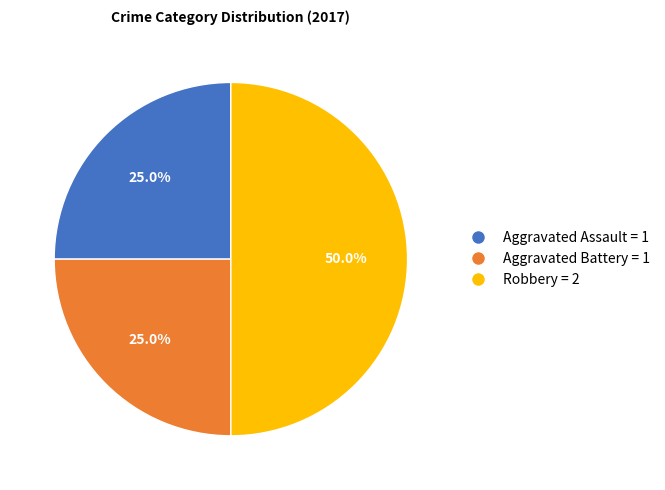

What is the ratio of the value at Aggravated Assault to the value at Aggravated Battery?

1.0